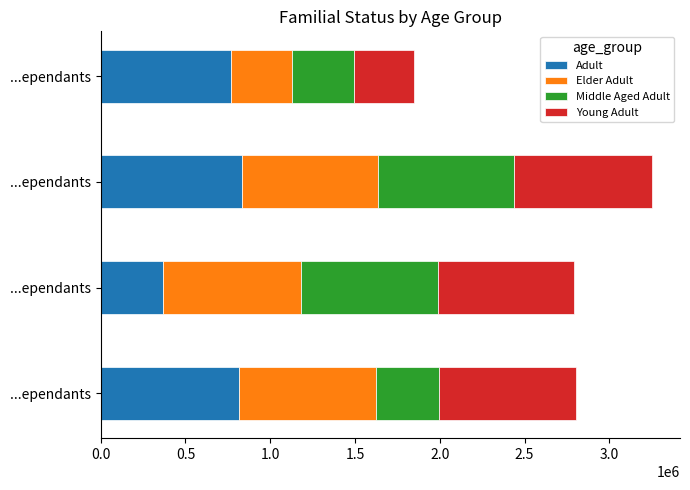

At which category is the sum across all series the highest?

...ependants